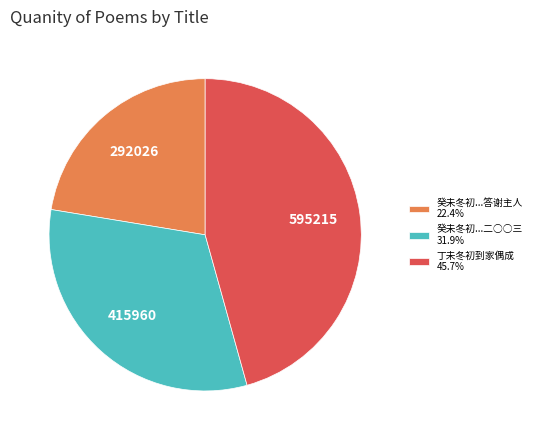

Is there any slice that represents more than half of the pie?

No